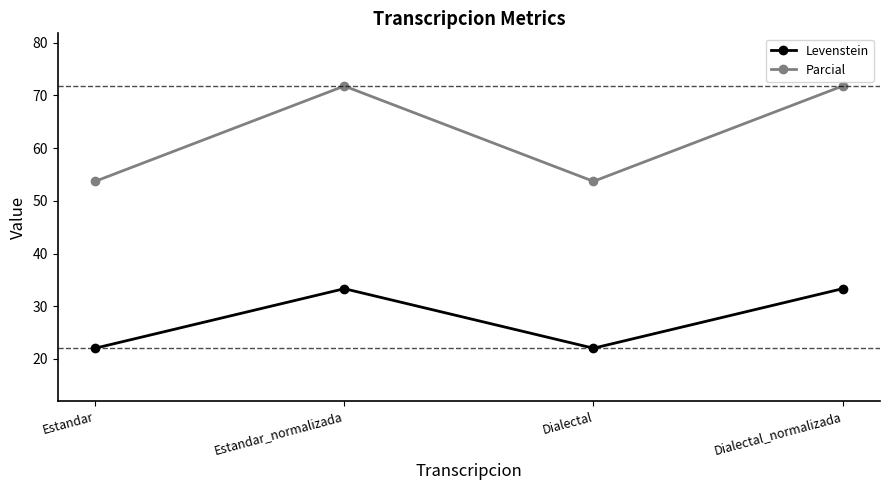

Is it true that Parcial equals 25.1 at Dialectal_normalizada?

False